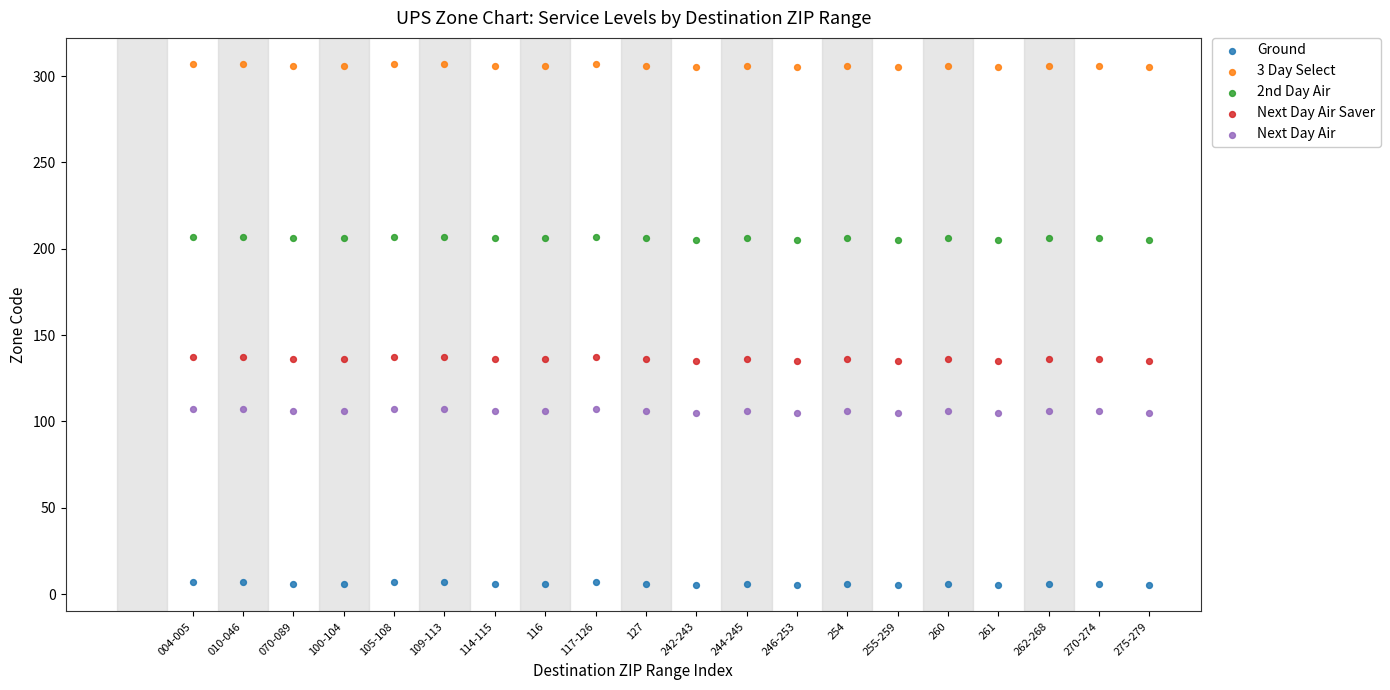

Across all data points, what is the range of Y values (max minus min)?

302